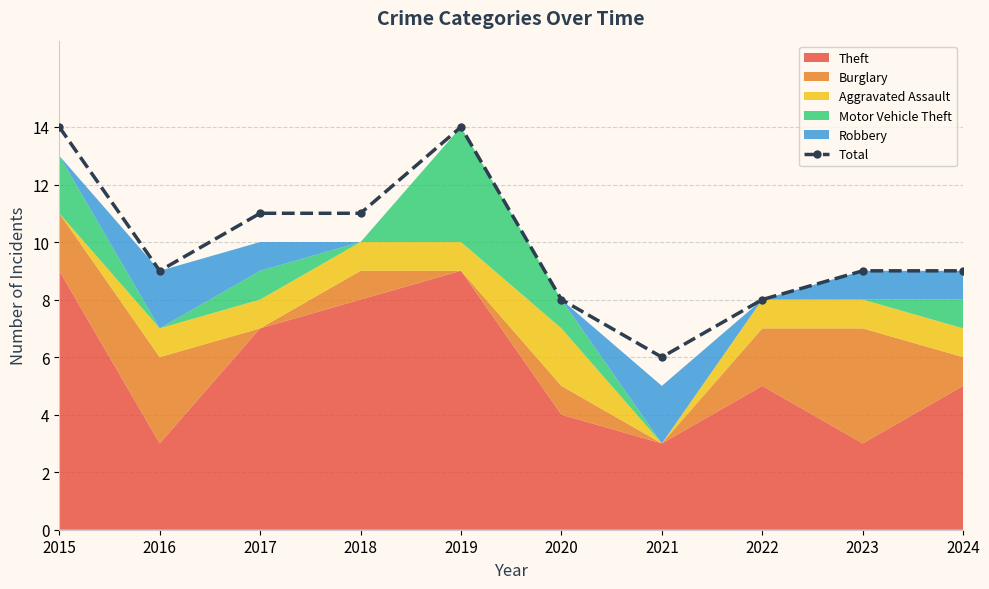

Reading left to right, extract all data points from this chart.

2015=14	2016=9	2017=11	2018=11	2019=14	2020=8	2021=6	2022=8	2023=9	2024=9